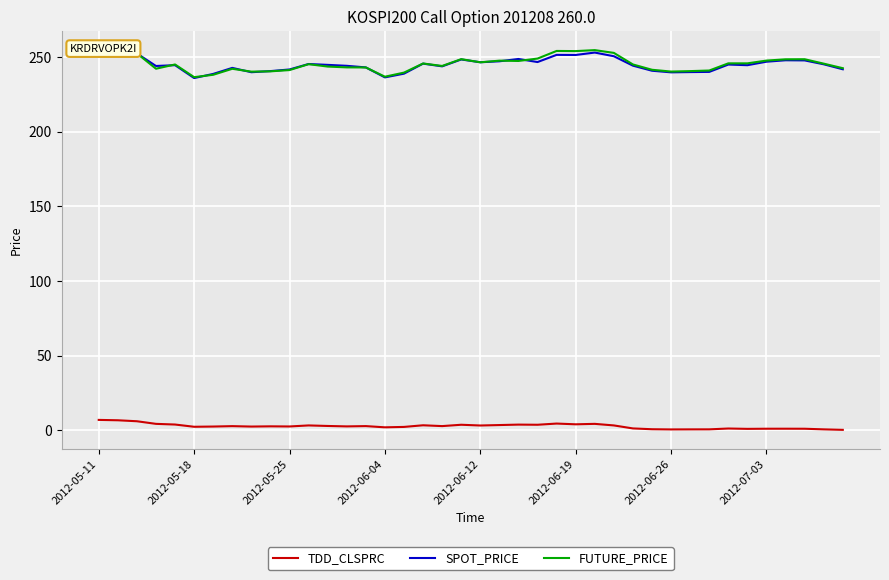

What are all the series names shown in the legend?

TDD_CLSPRC, SPOT_PRICE, FUTURE_PRICE